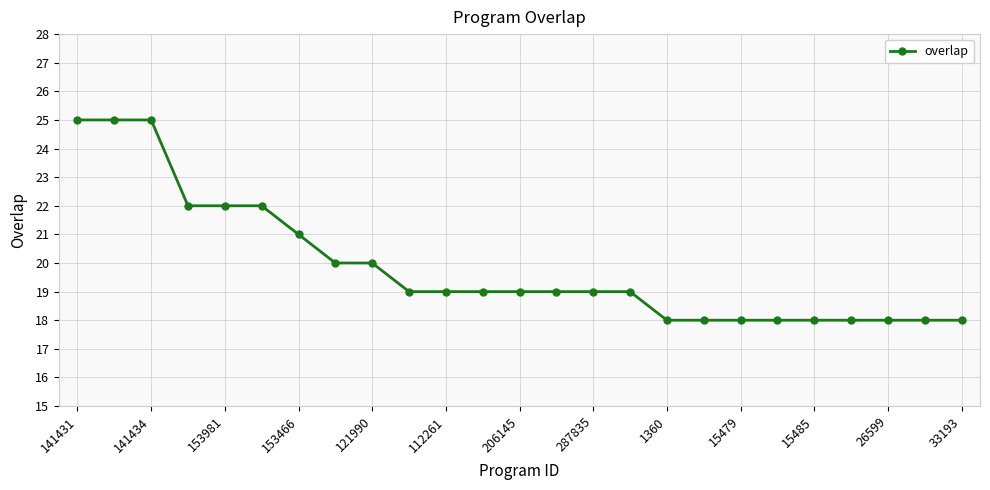

What is the greatest value displayed?

25